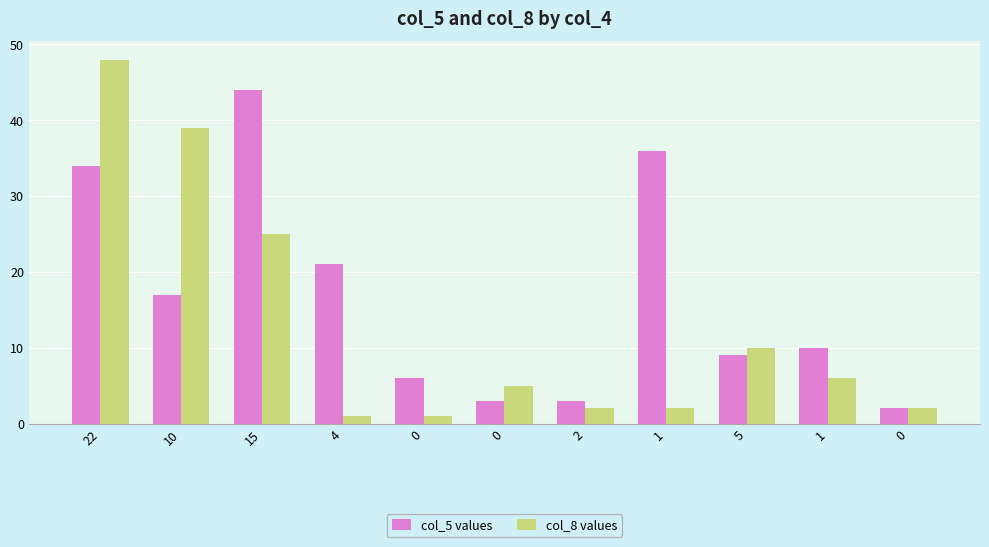

What are all the series names shown in the legend?

col_5 values, col_8 values